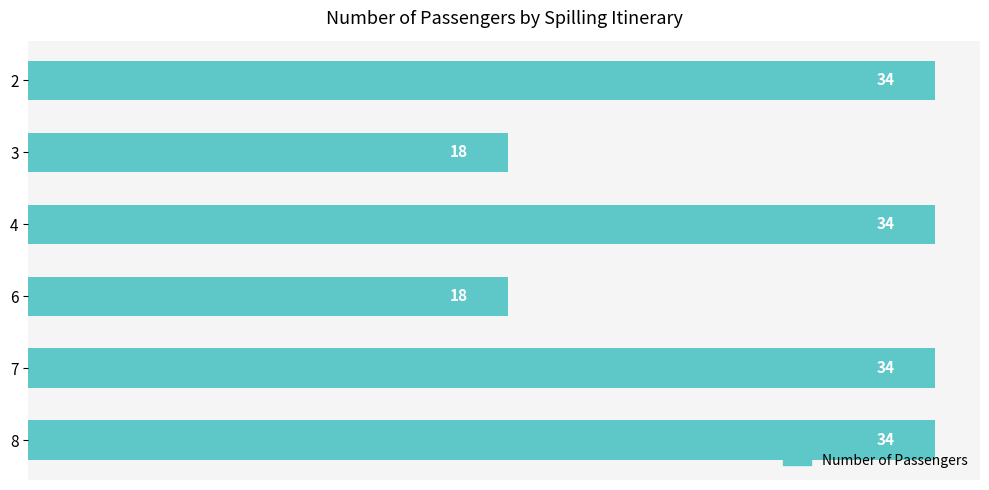

What is the difference between the second highest and second lowest values?

16